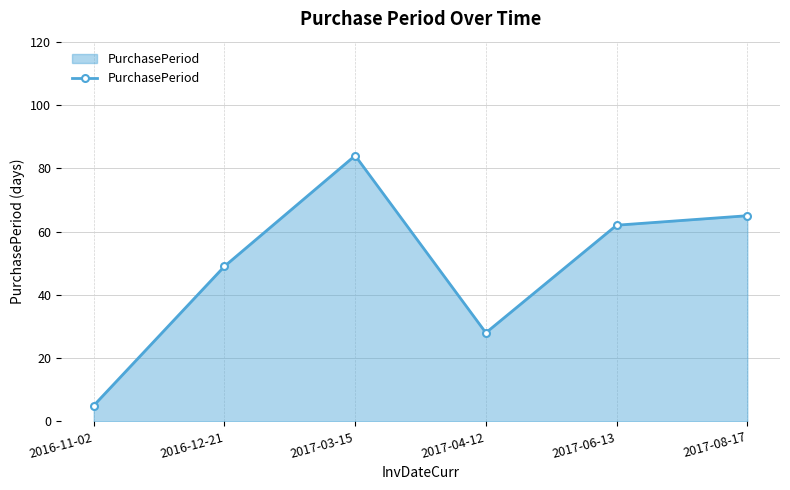

What is the average value?

49